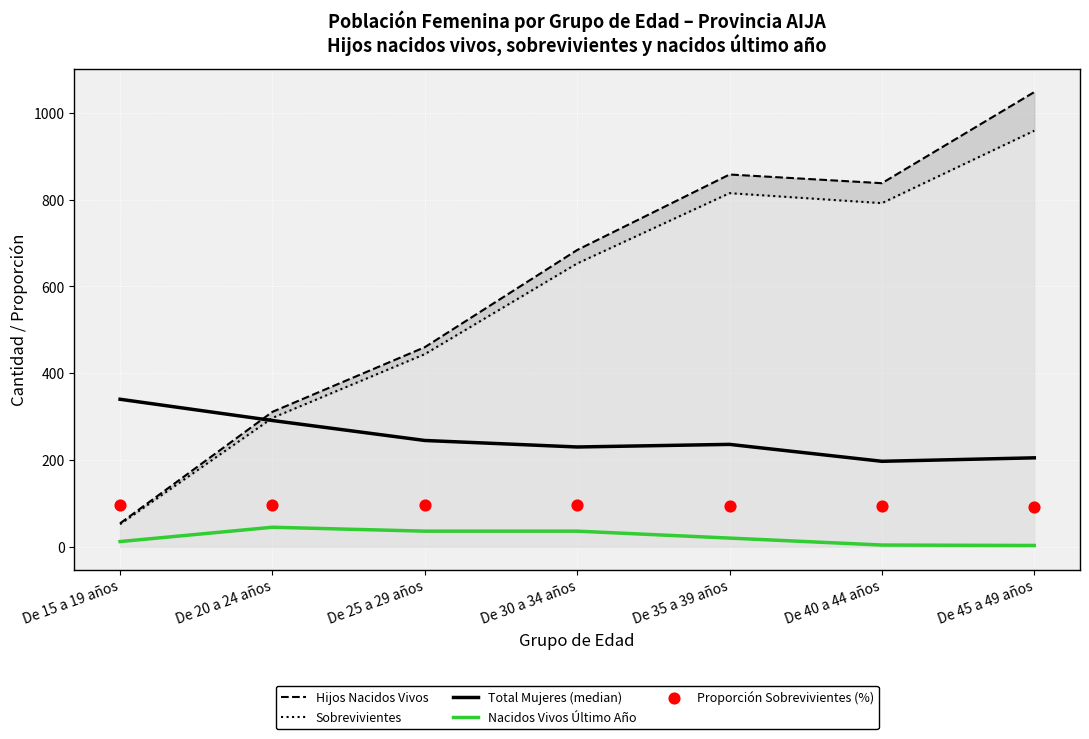

Which series has the largest Y range (max minus min)?

Hijos Nacidos Vivos